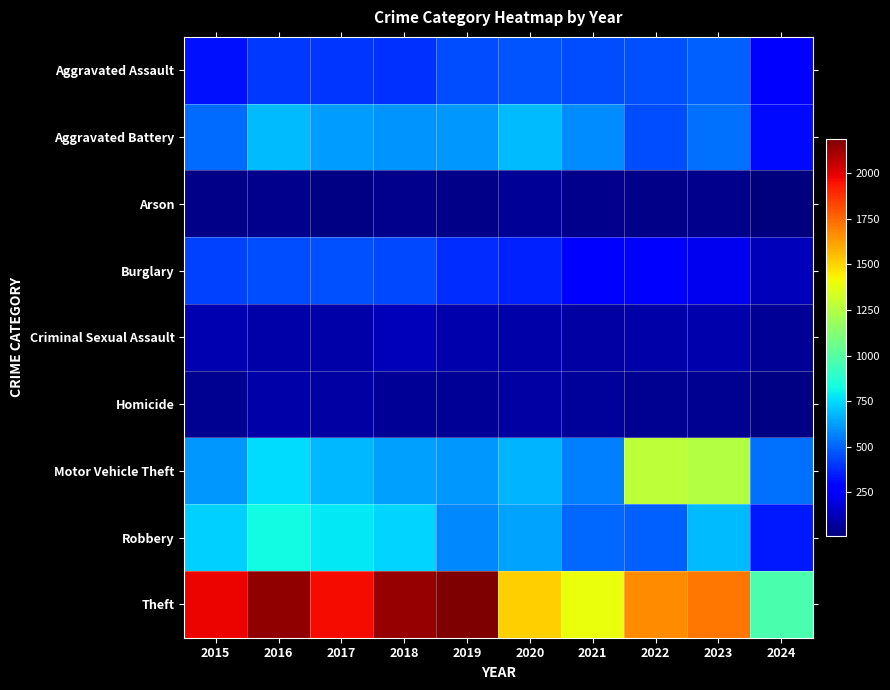

Which series has the largest range (max minus min)?

Theft